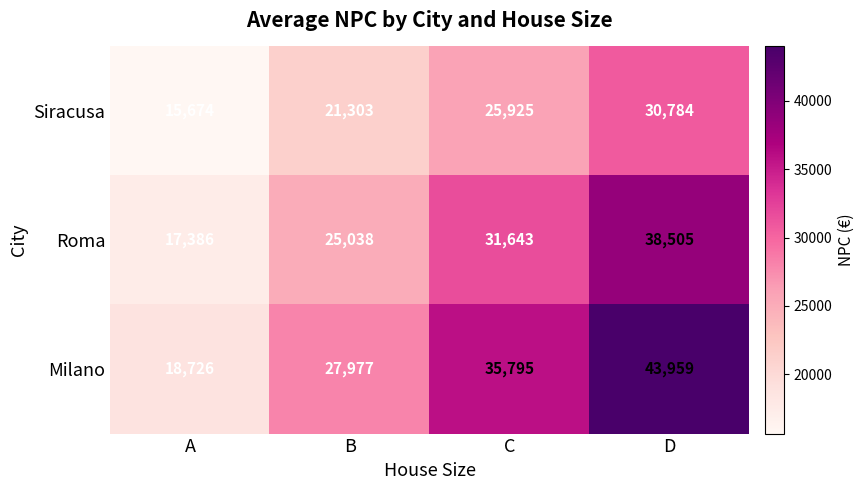

The value of Roma at B is 10980. True or false?

False